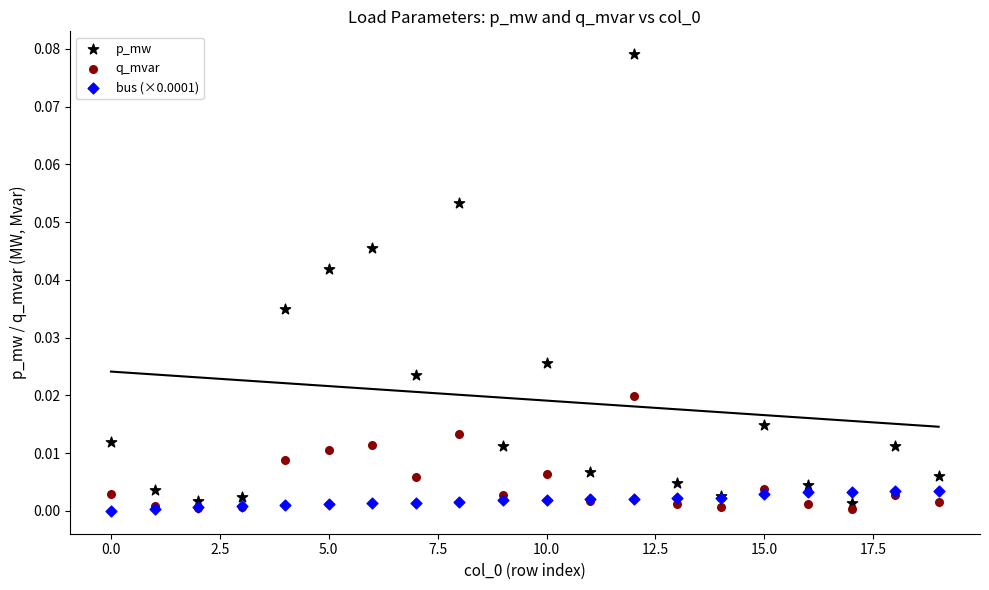

Which series reaches the maximum Y coordinate?

p_mw